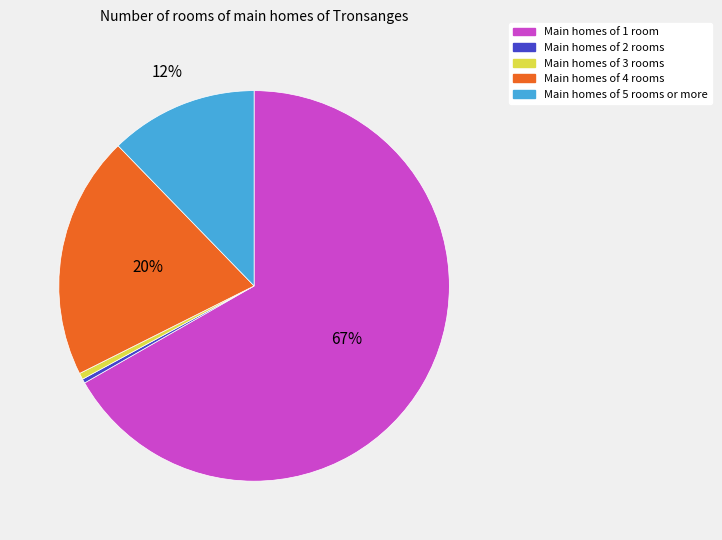

Is there a majority slice in this chart?

Yes